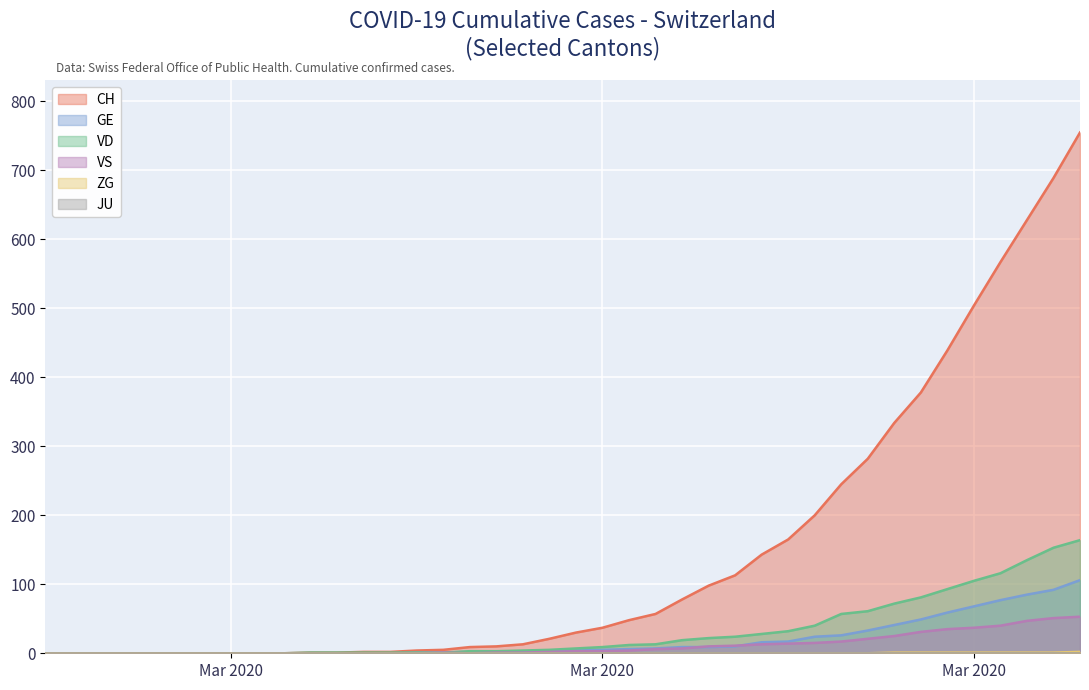

The VS series shows 10 at 2020-03-19. True or false?

False